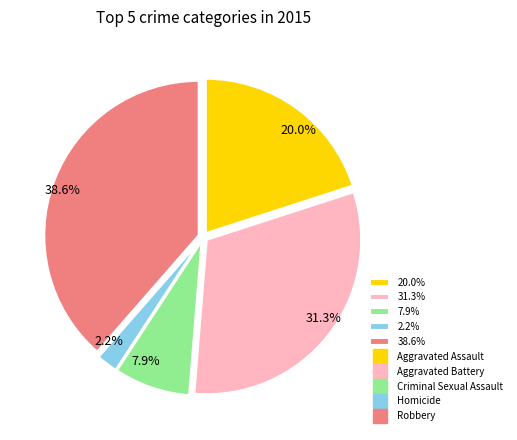

To the nearest percent, what is the difference between the largest and smallest slice percentages?

36%